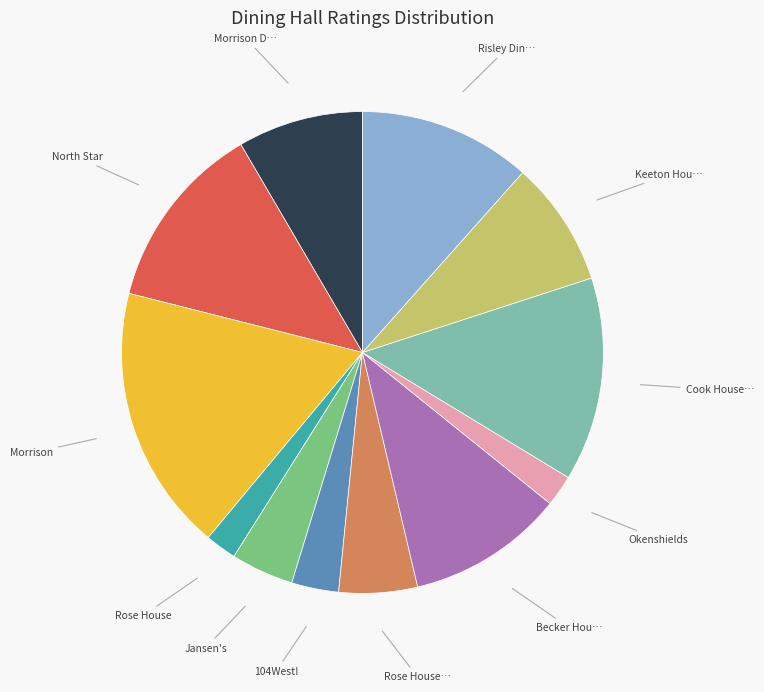

Is there a majority slice in this chart?

No